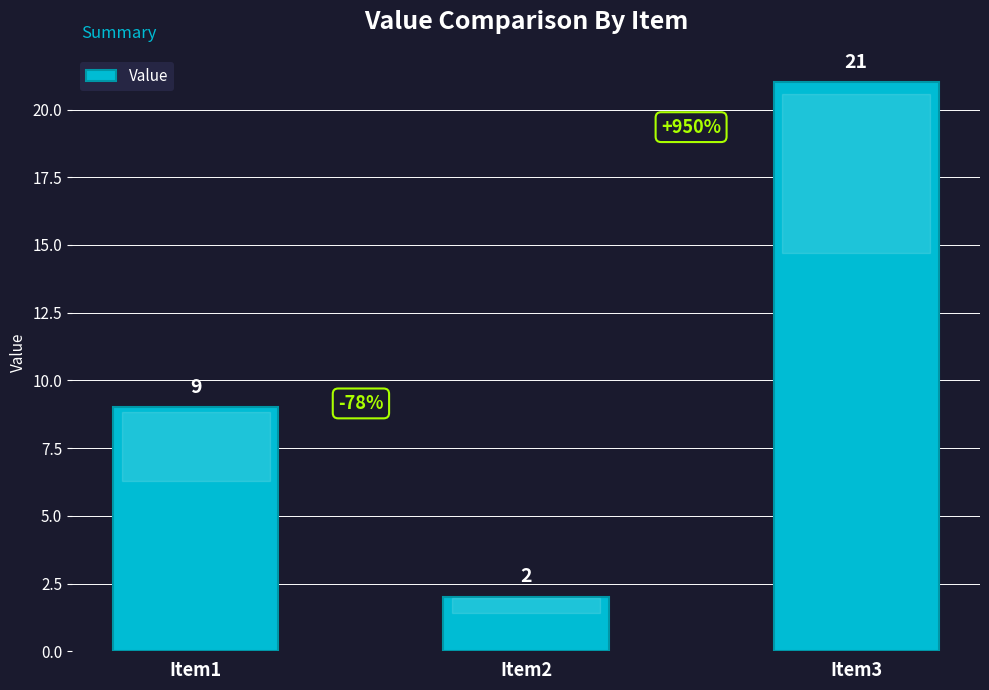

Reading right to left, list all the values displayed in this chart.

21	2	9